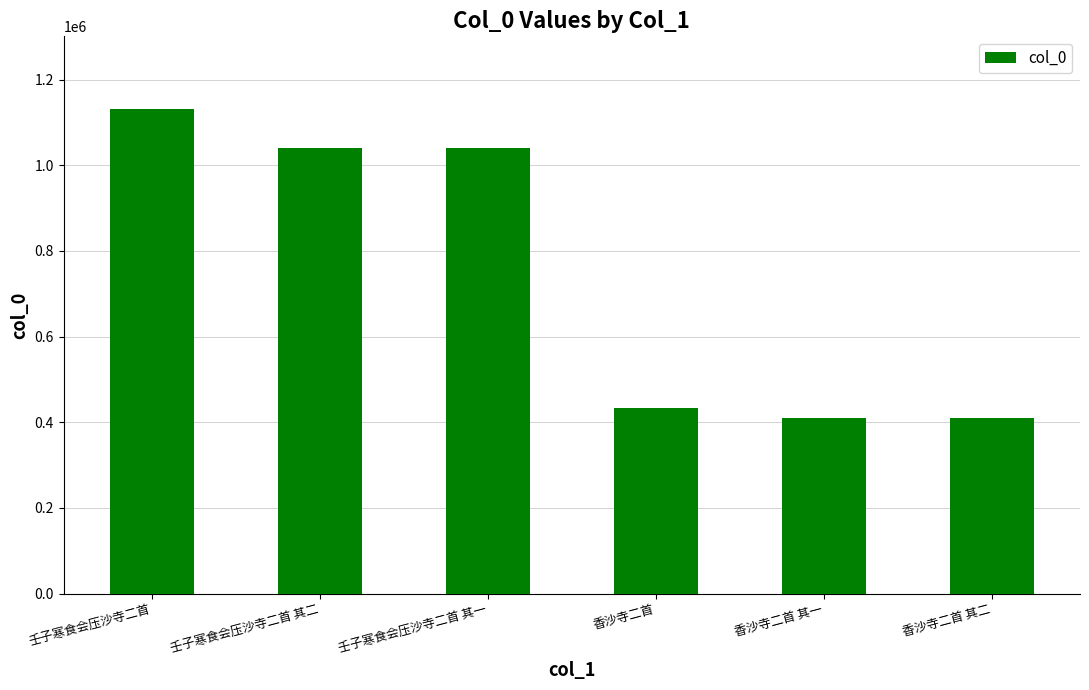

What is the sum of all values?

4462520